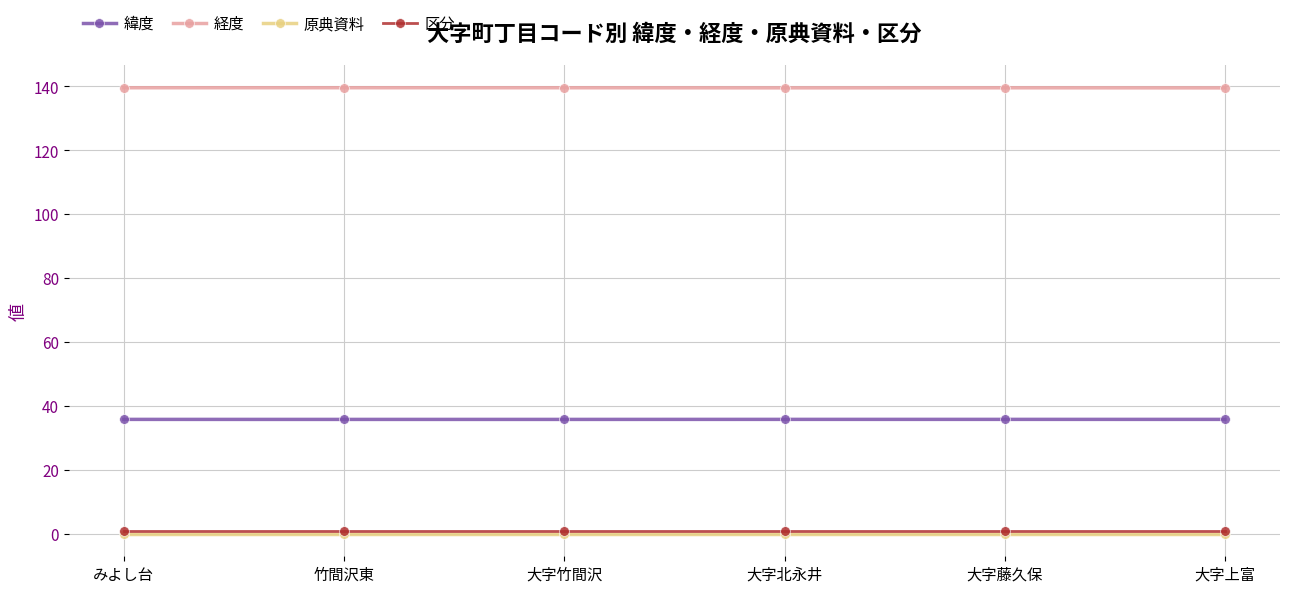

Which series has the largest range (max minus min)?

経度